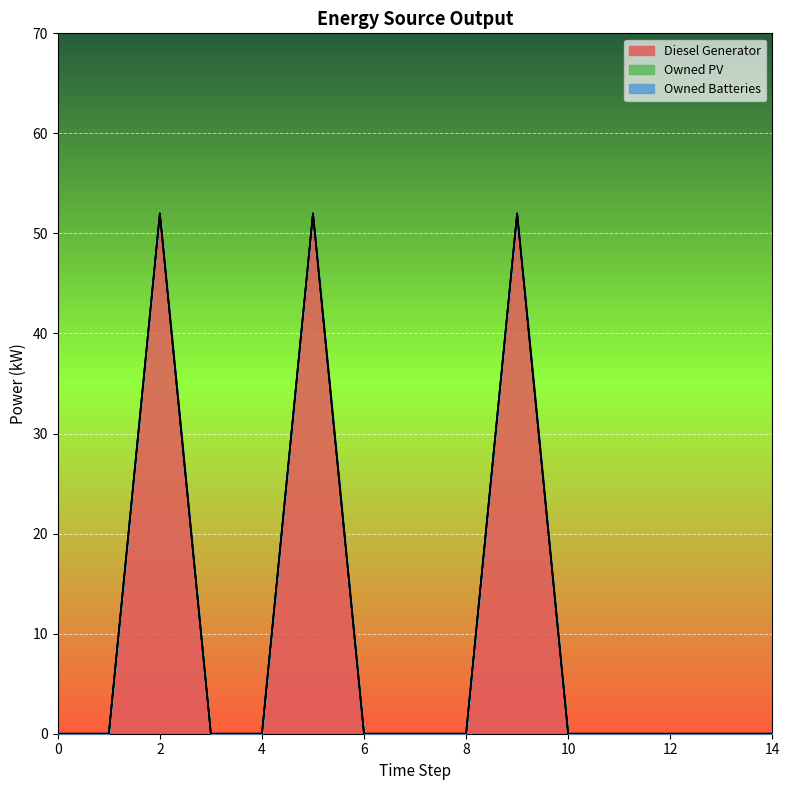

How many series are shown in this chart?

3